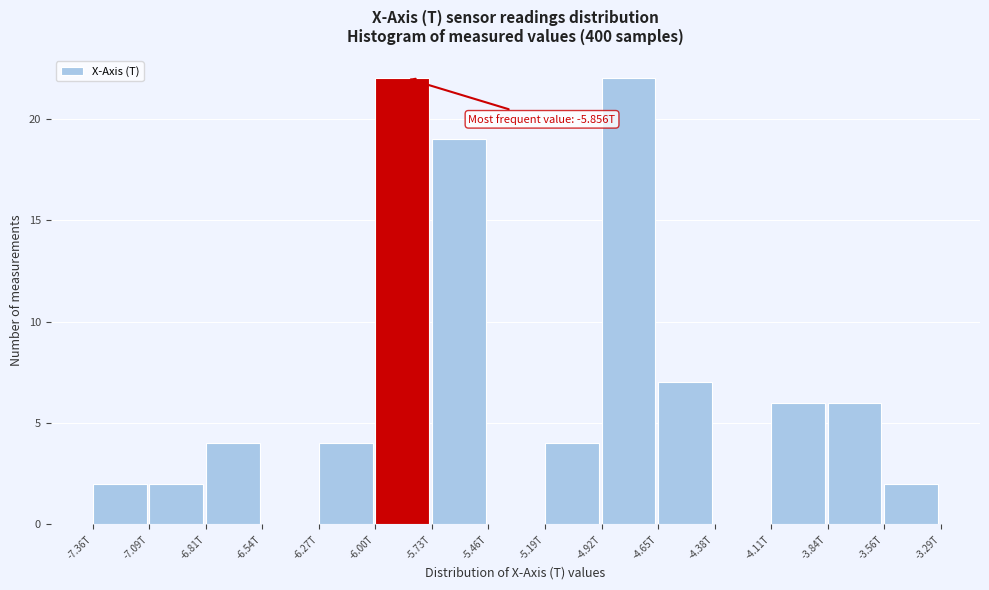

Reading right to left, transcribe all the data shown in this chart.

-3.56T=2	-3.84T=6	-4.11T=6	-4.38T=0	-4.65T=7	-4.92T=22	-5.19T=4	-5.46T=0	-5.73T=19	-6.00T=22	-6.27T=4	-6.54T=0	-6.81T=4	-7.09T=2	-7.36T=2